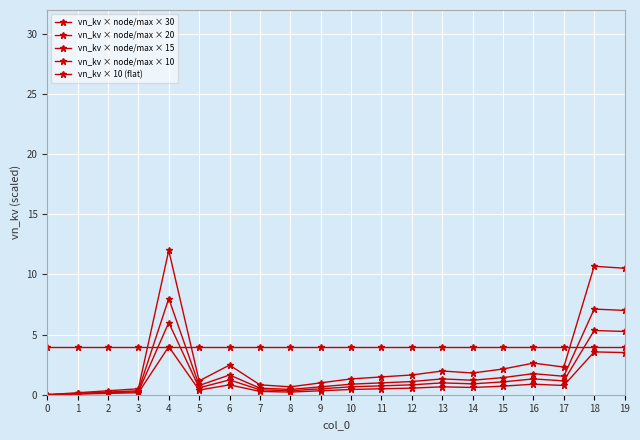

Reading left to right, transcribe all the data shown in this chart.

vn_kv × node/max × 30: 0.0	0.2	0.3	0.5	12.0	1.2	2.5	0.8	0.7	1.0	1.3	1.5	1.6	2.0	1.8	2.1	2.6	2.3	10.7	10.5
vn_kv × node/max × 20: 0.0	0.1	0.2	0.3	8.0	0.8	1.6	0.5	0.4	0.7	0.9	1.0	1.1	1.3	1.2	1.4	1.8	1.5	7.1	7.0
vn_kv × node/max × 15: 0.0	0.1	0.2	0.2	6.0	0.6	1.2	0.4	0.3	0.5	0.7	0.7	0.8	1.0	0.9	1.1	1.3	1.2	5.3	5.3
vn_kv × node/max × 10: 0.0	0.1	0.1	0.2	4.0	0.4	0.8	0.3	0.2	0.3	0.4	0.5	0.5	0.7	0.6	0.7	0.9	0.8	3.6	3.5
vn_kv × 10 (flat): 4.0	4.0	4.0	4.0	4.0	4.0	4.0	4.0	4.0	4.0	4.0	4.0	4.0	4.0	4.0	4.0	4.0	4.0	4.0	4.0